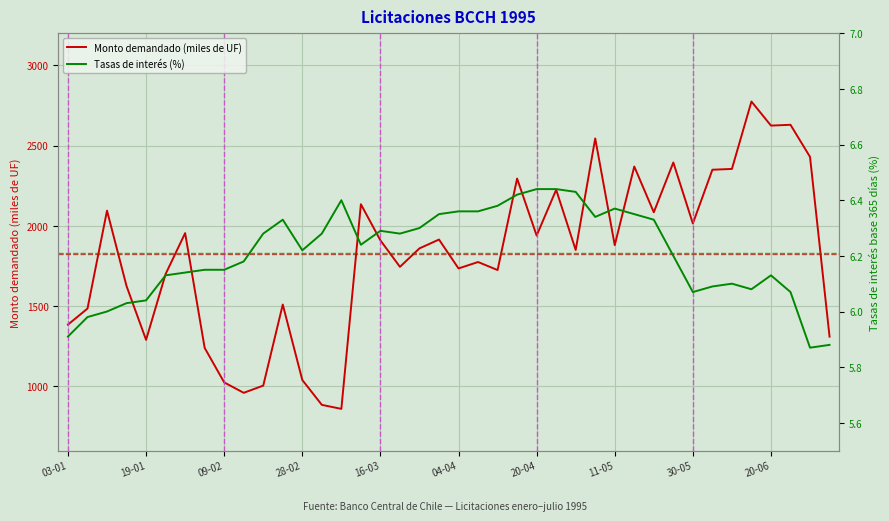

The value of Monto demandado (miles de UF) at 20-04 is 1202. True or false?

False